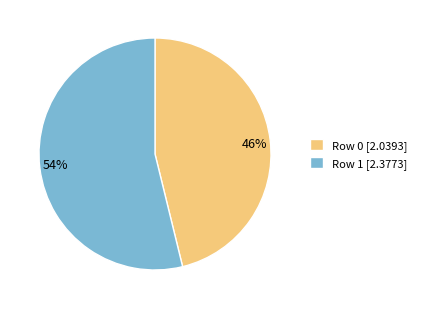

Which has a higher value, Row 1 or Row 0?

Row 1